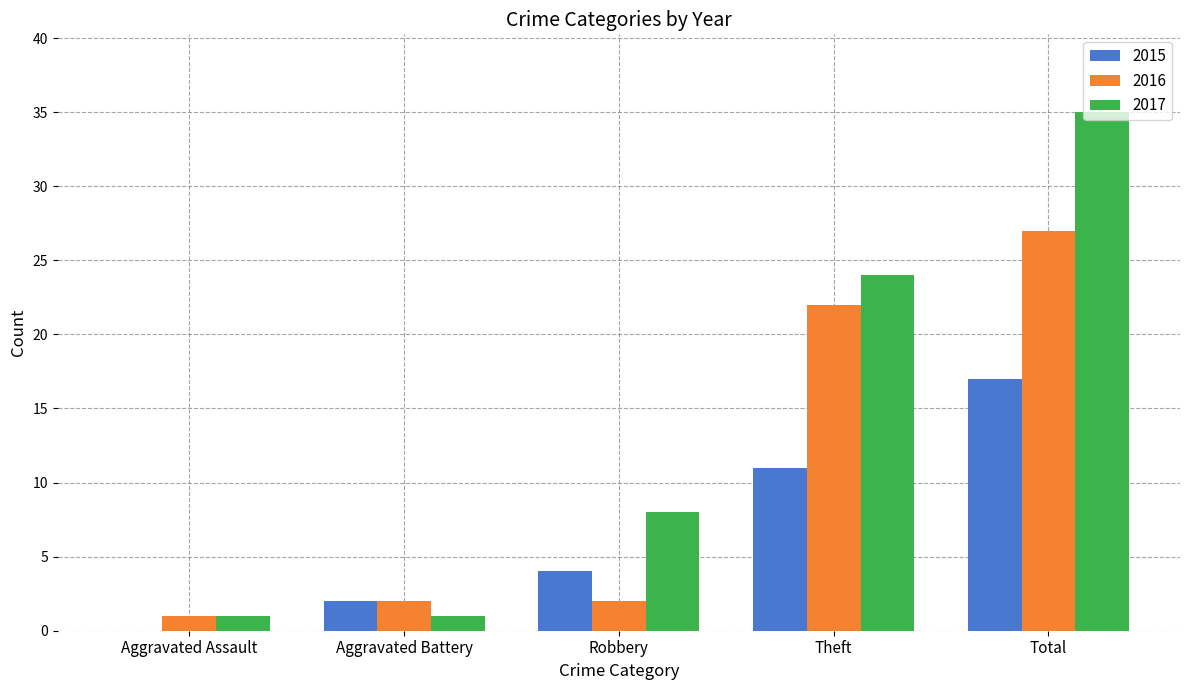

Between Robbery and Theft, which series saw the biggest shift?

2016